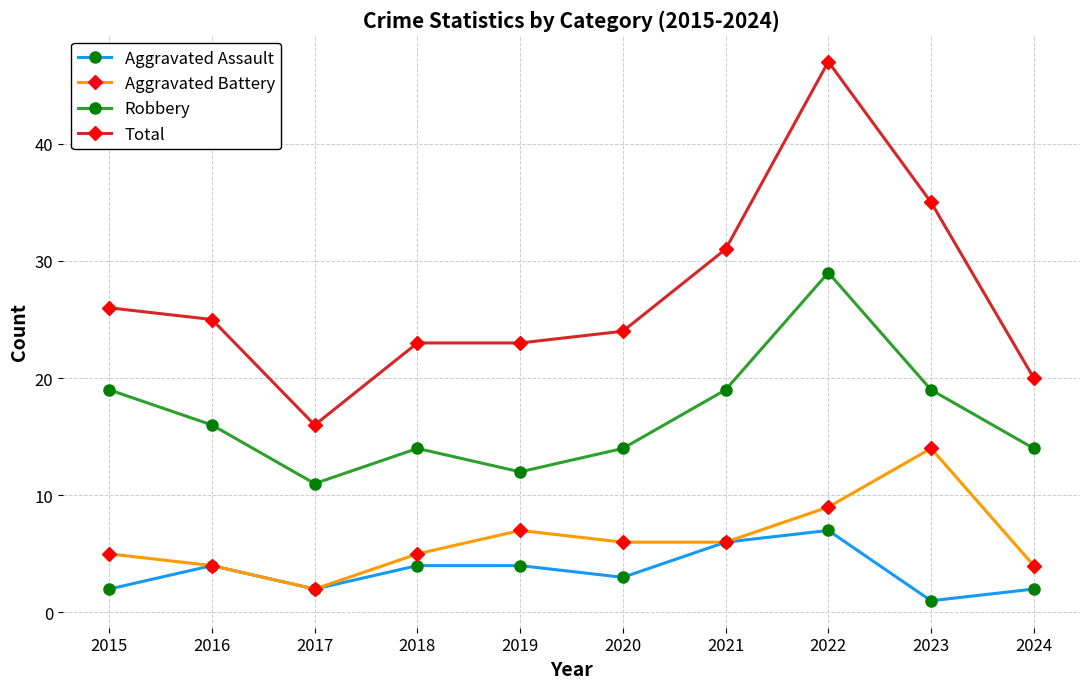

What is the difference between the maximum and minimum values in the Robbery series?

18